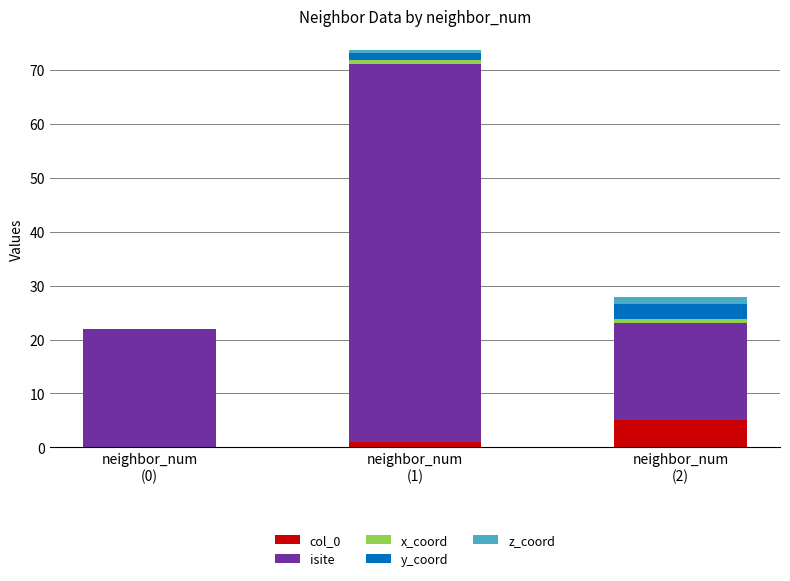

Count the number of categories in the chart.

3